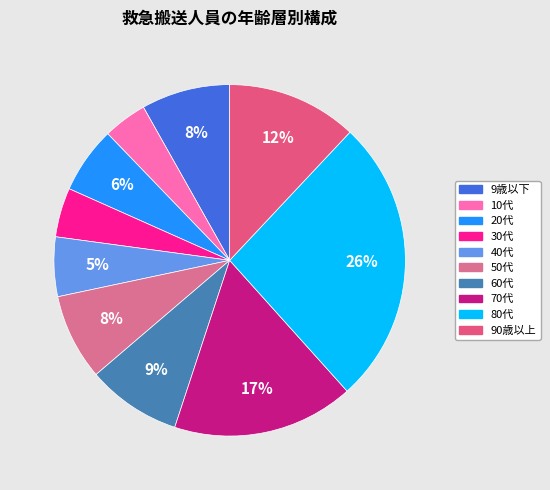

Rank the categories by value from highest to lowest.

80代, 70代, 90歳以上, 60代, 9歳以下, 50代, 20代, 40代, 30代, 10代